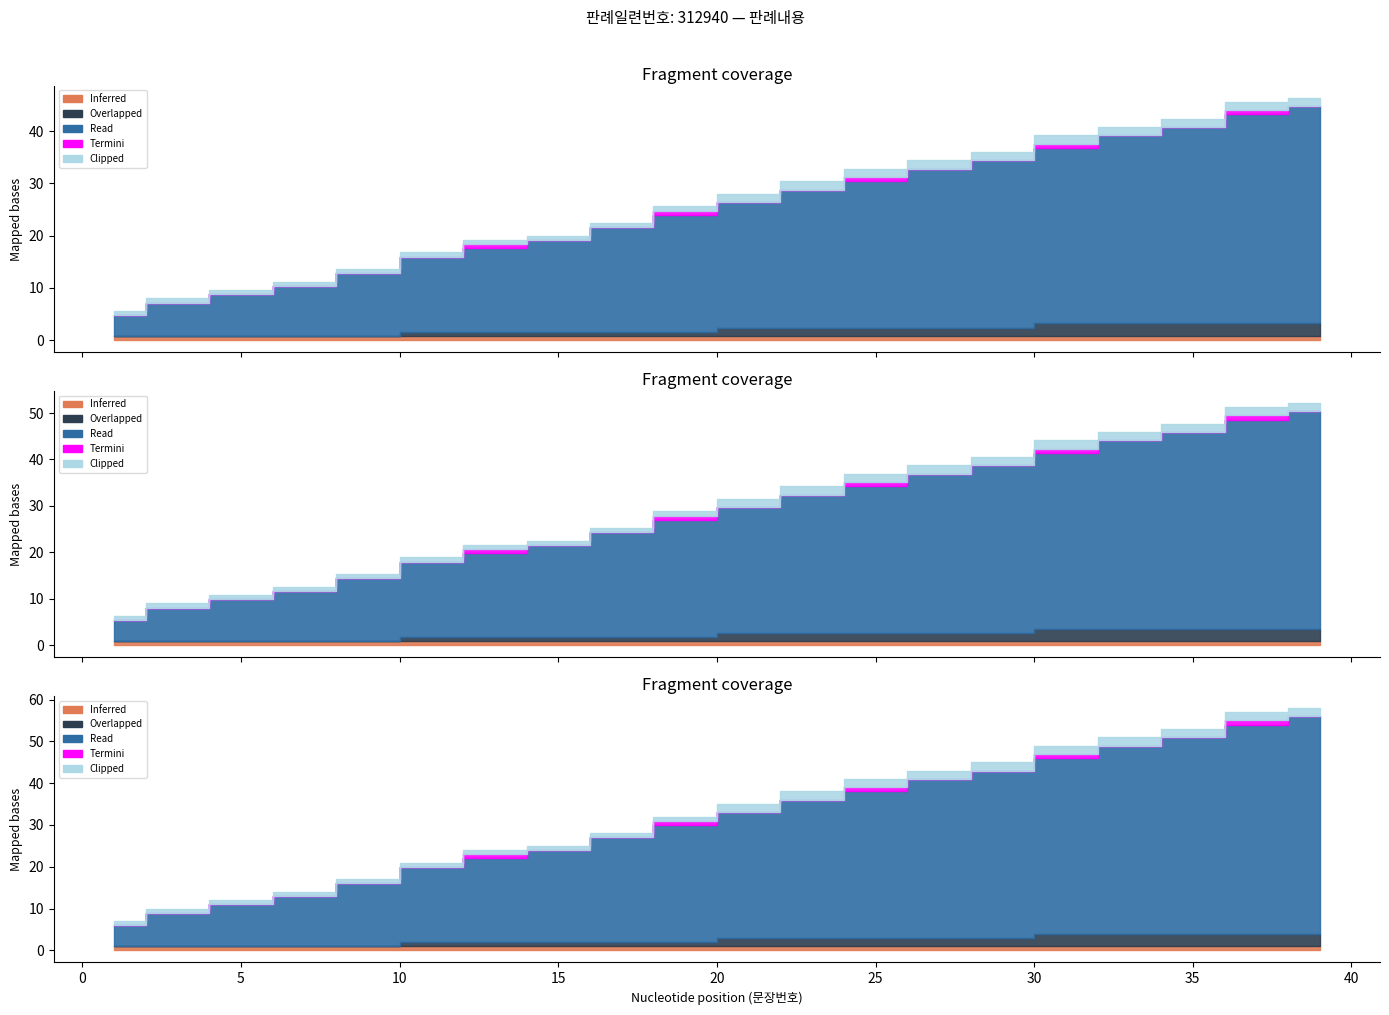

True or false: Overlapped and Inferred cross at least once.

False